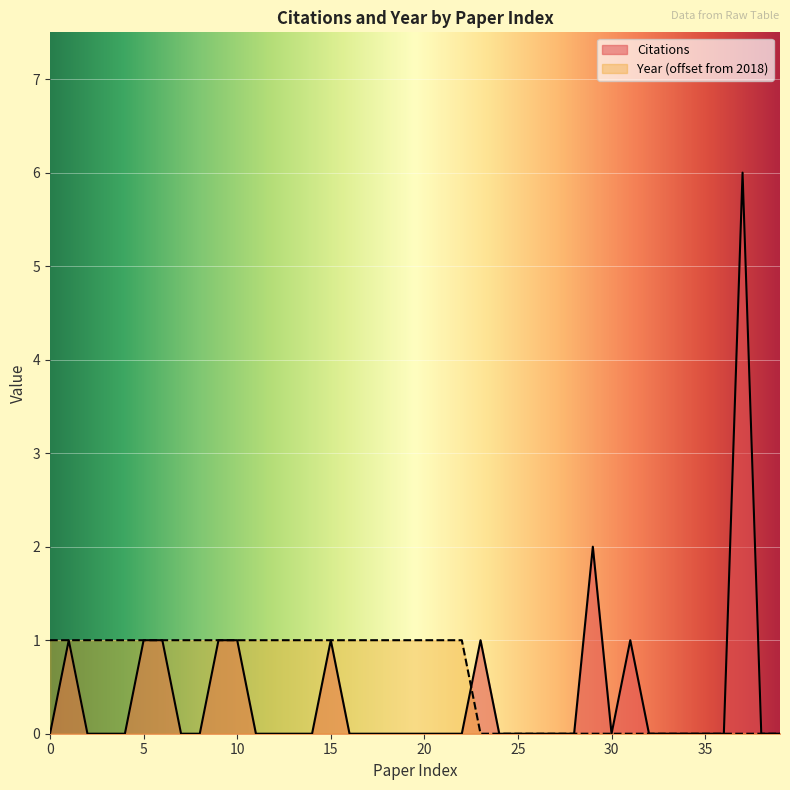

Between 20 and 28, which is larger?

20